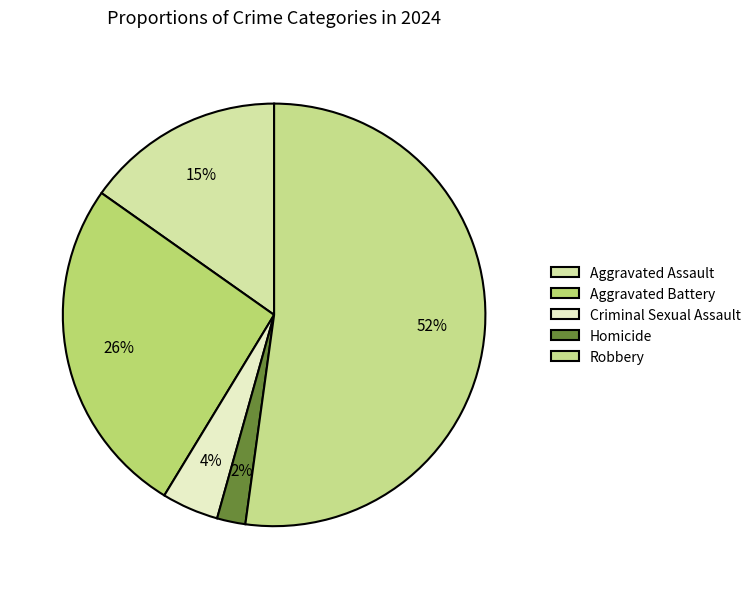

Which category has the biggest portion of the pie?

Robbery